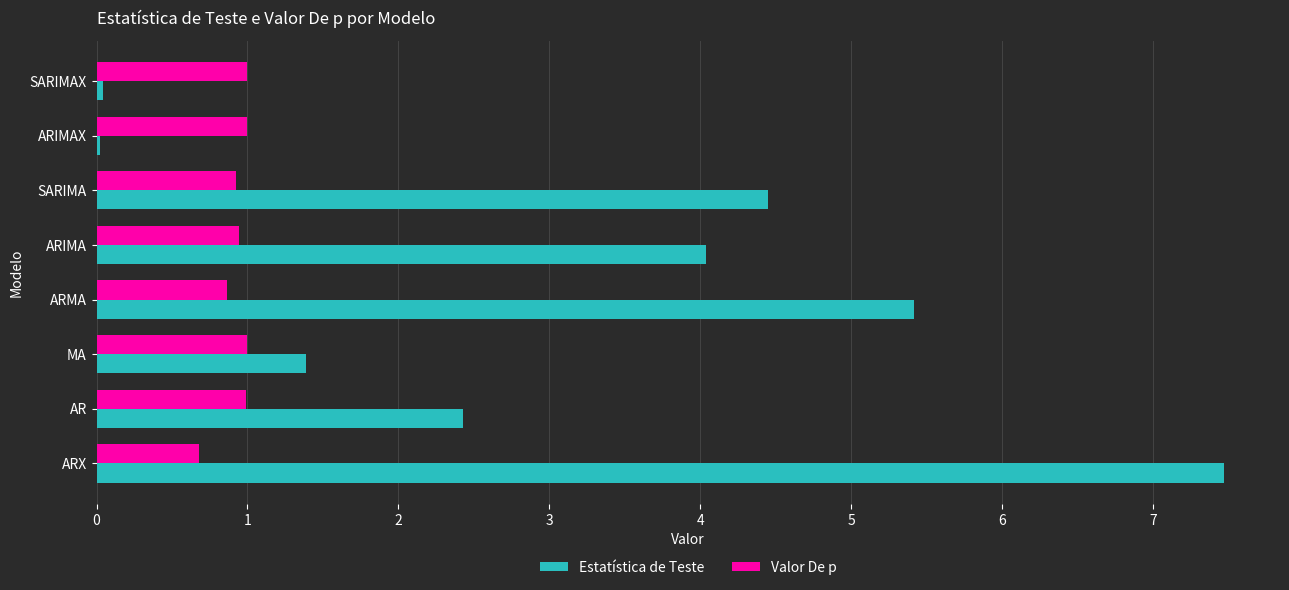

Between MA and SARIMAX, which series saw the biggest shift?

Estatística de Teste